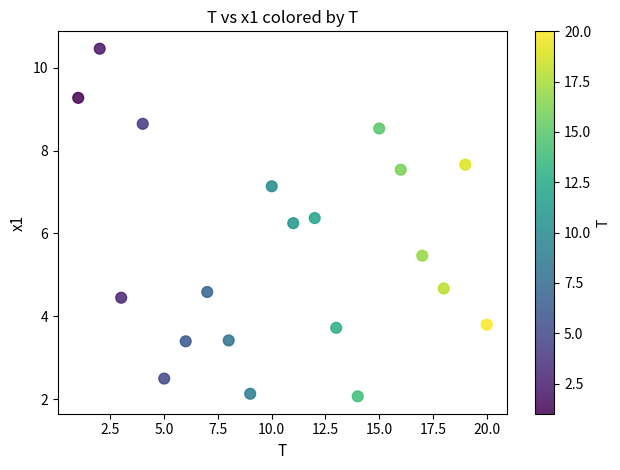

What is the range of X values (max minus min)?

19.0